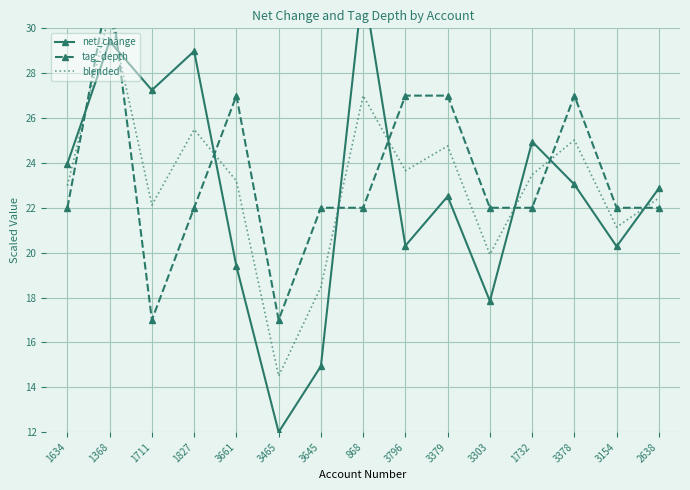

Is it true that tag_depth equals 22.0 at 3303?

True